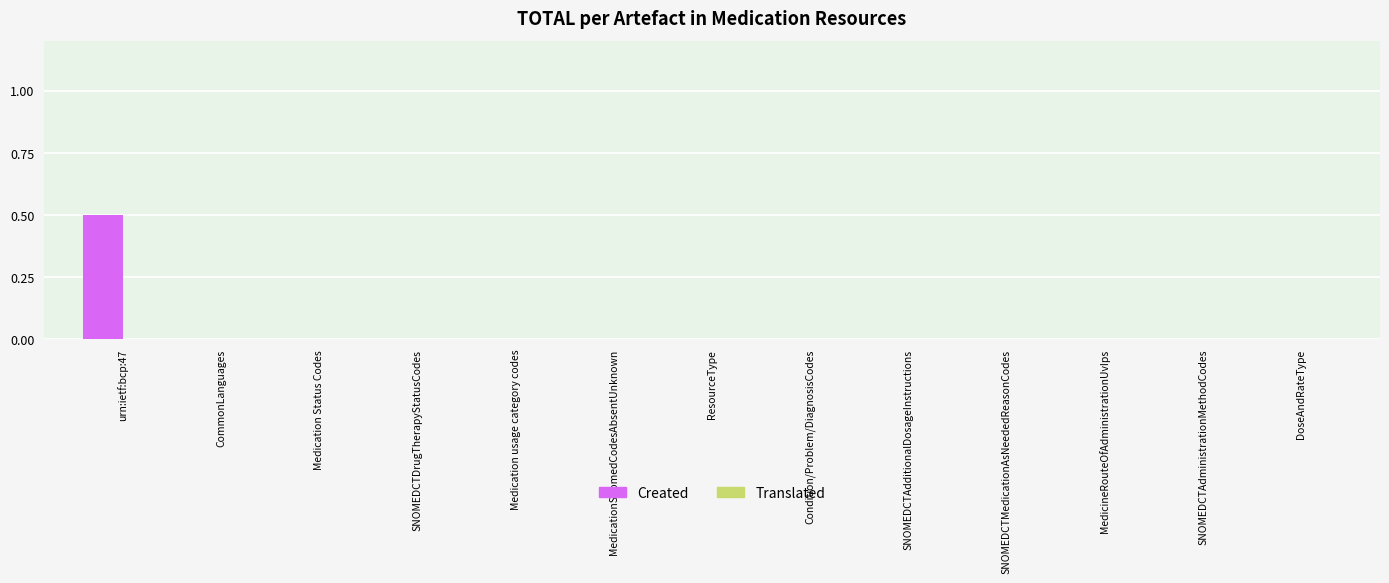

What is the sum of all values?

0.5